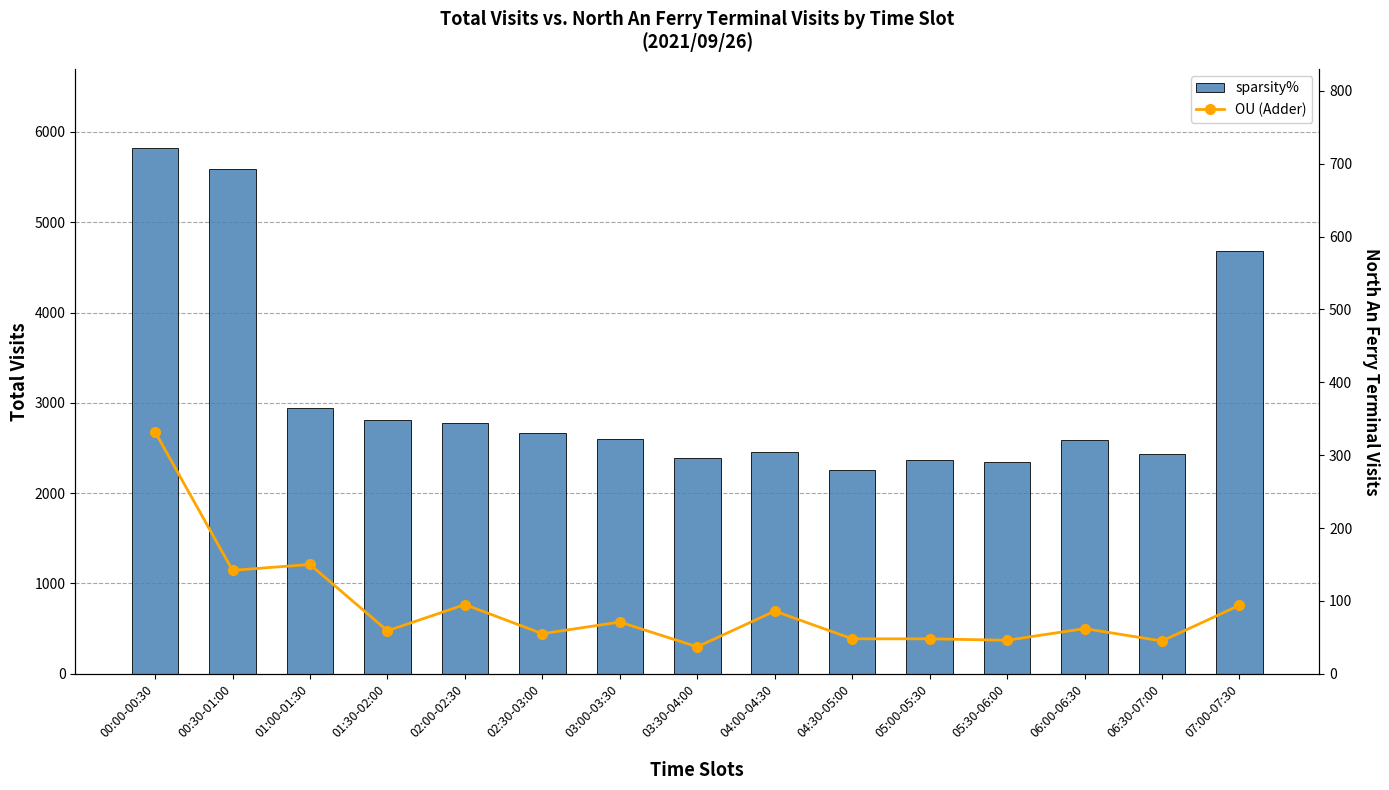

How many groups of bars are there?

15